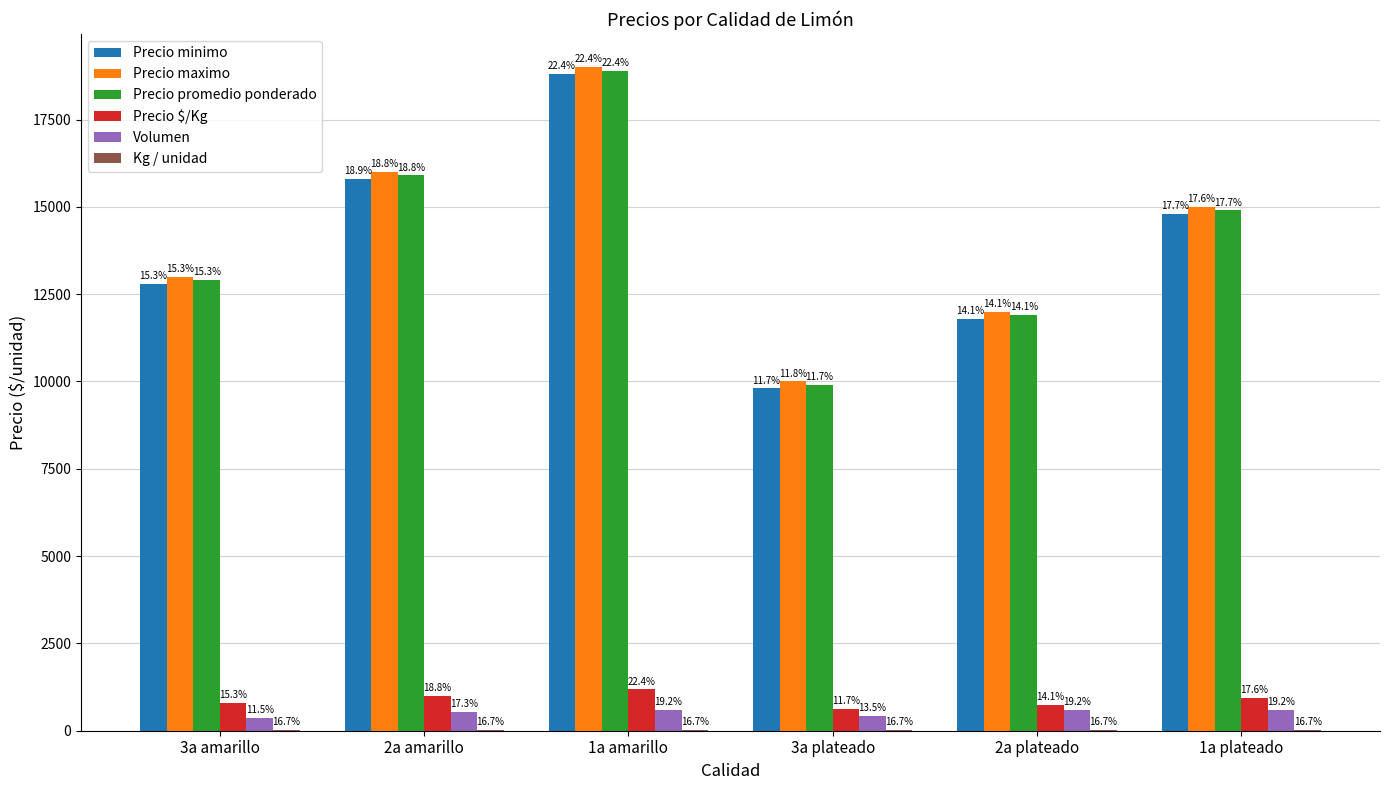

Are the bars horizontal?

No